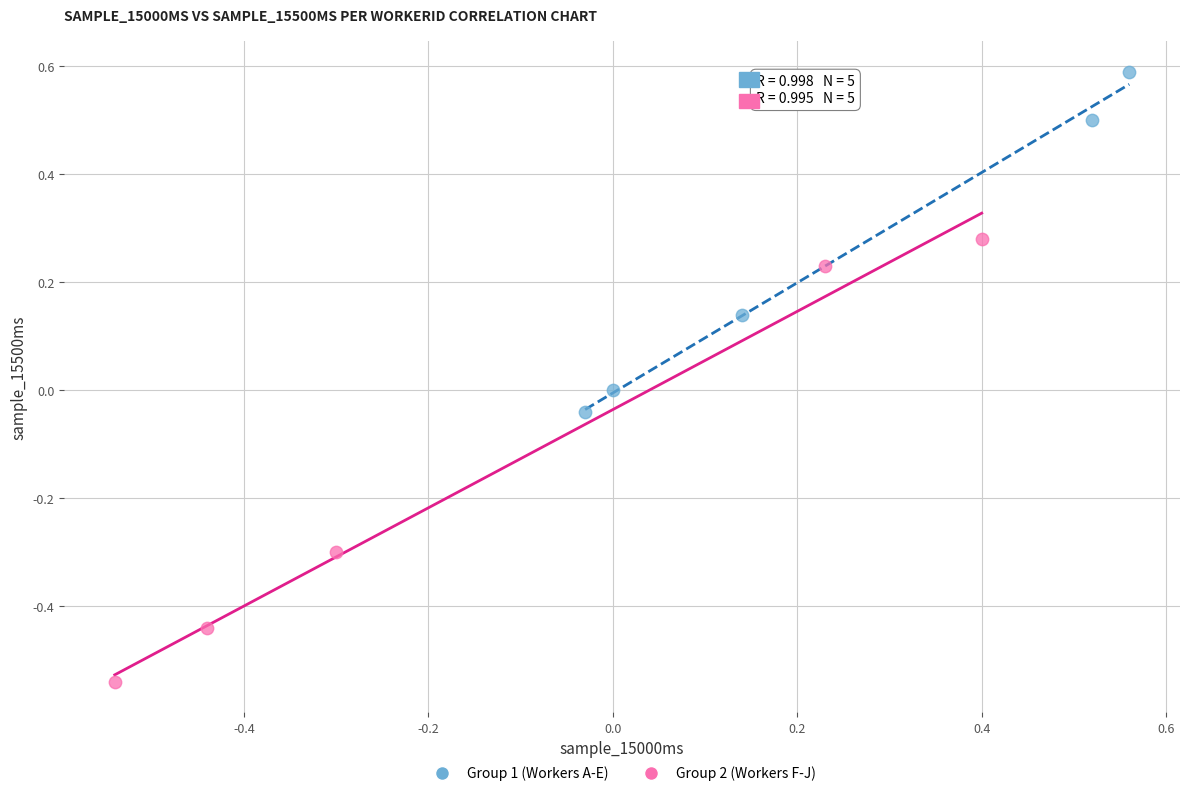

Which series reaches the maximum Y coordinate?

Group 1 (Workers A-E)